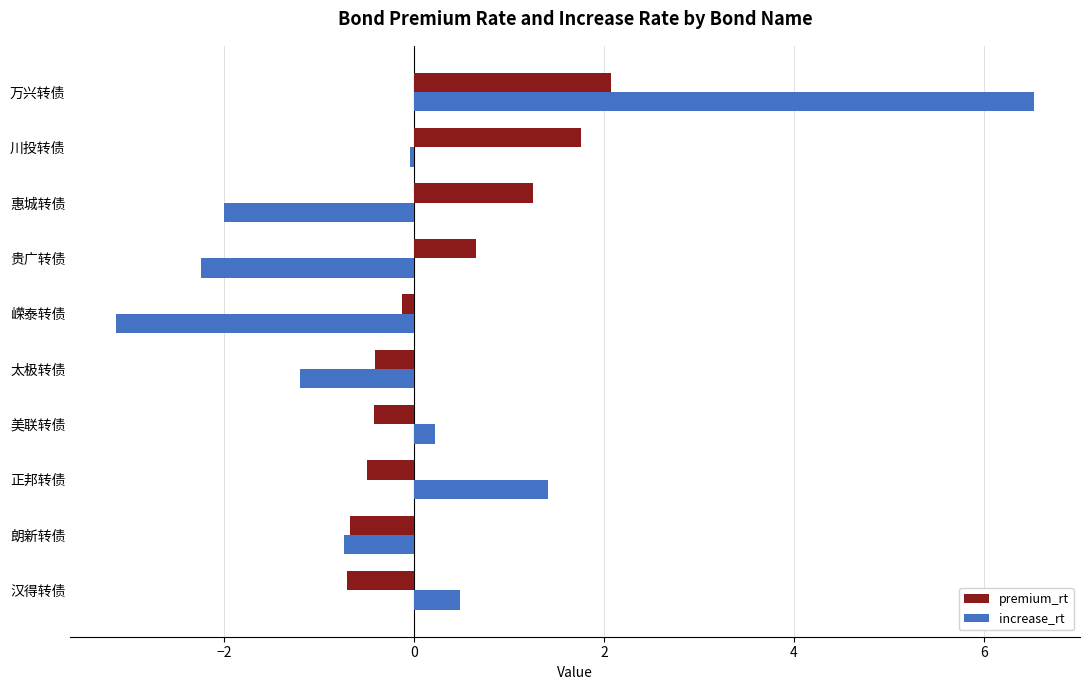

Is it true that increase_rt equals -3.5 at 贵广转债?

False